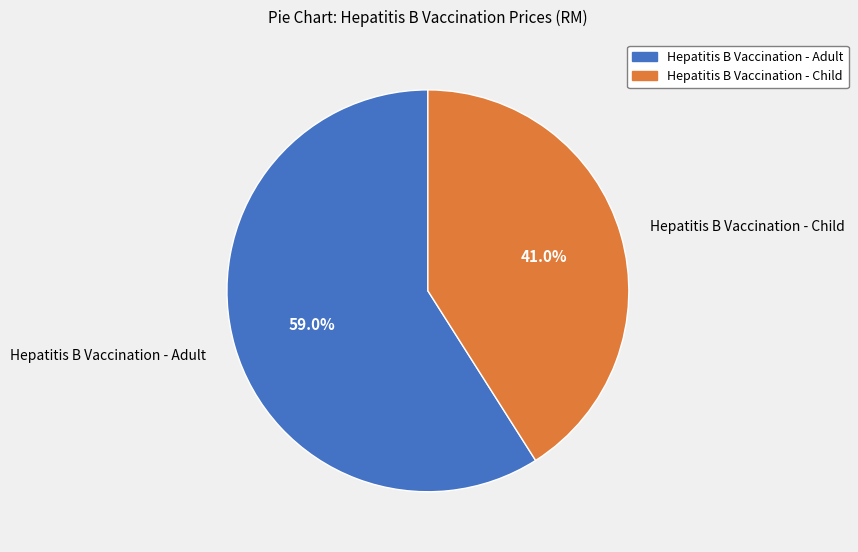

True or false: Hepatitis B Vaccination - Adult accounts for 59% of the total.

True